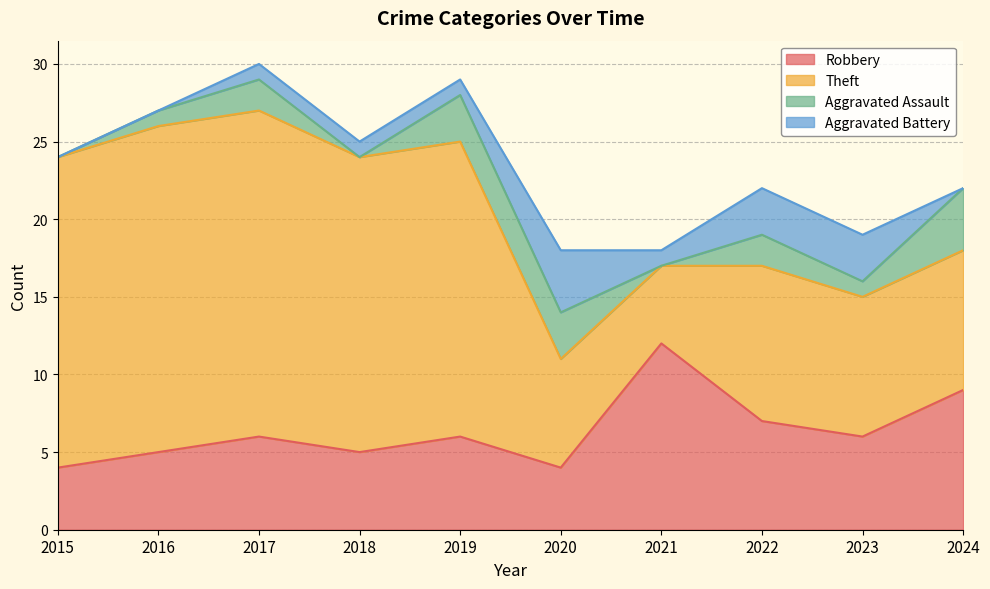

At how many categories does at least one series exceed 4?

10